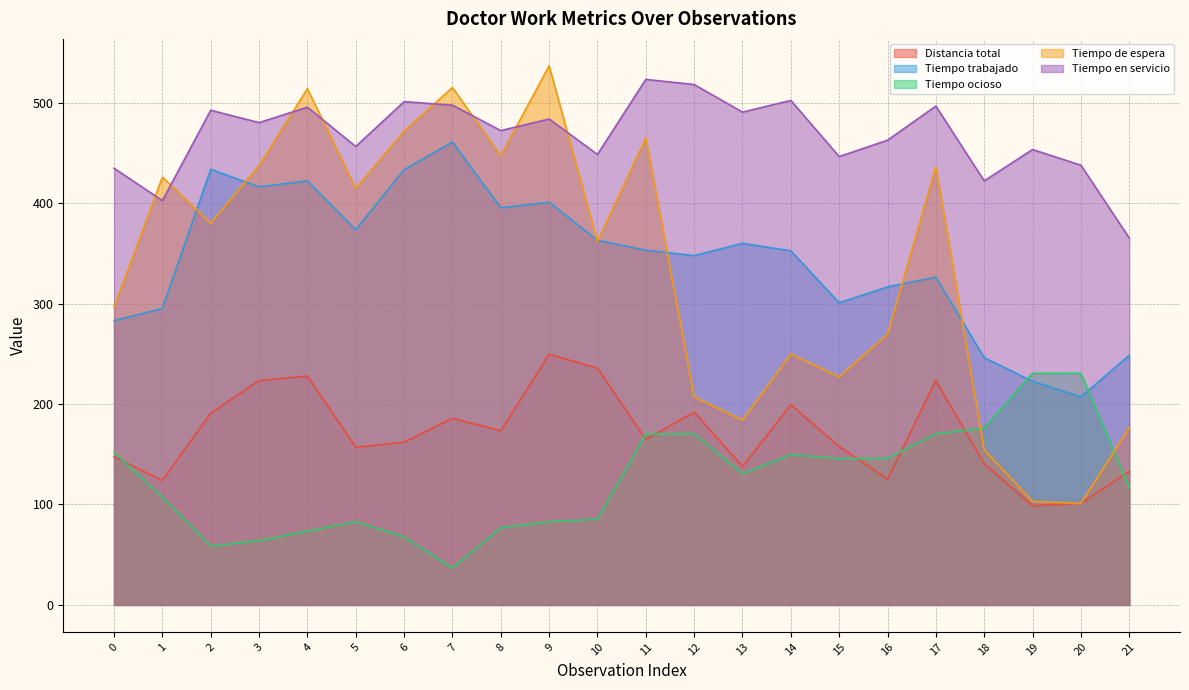

What is the average value of the Tiempo de espera series?

335.1